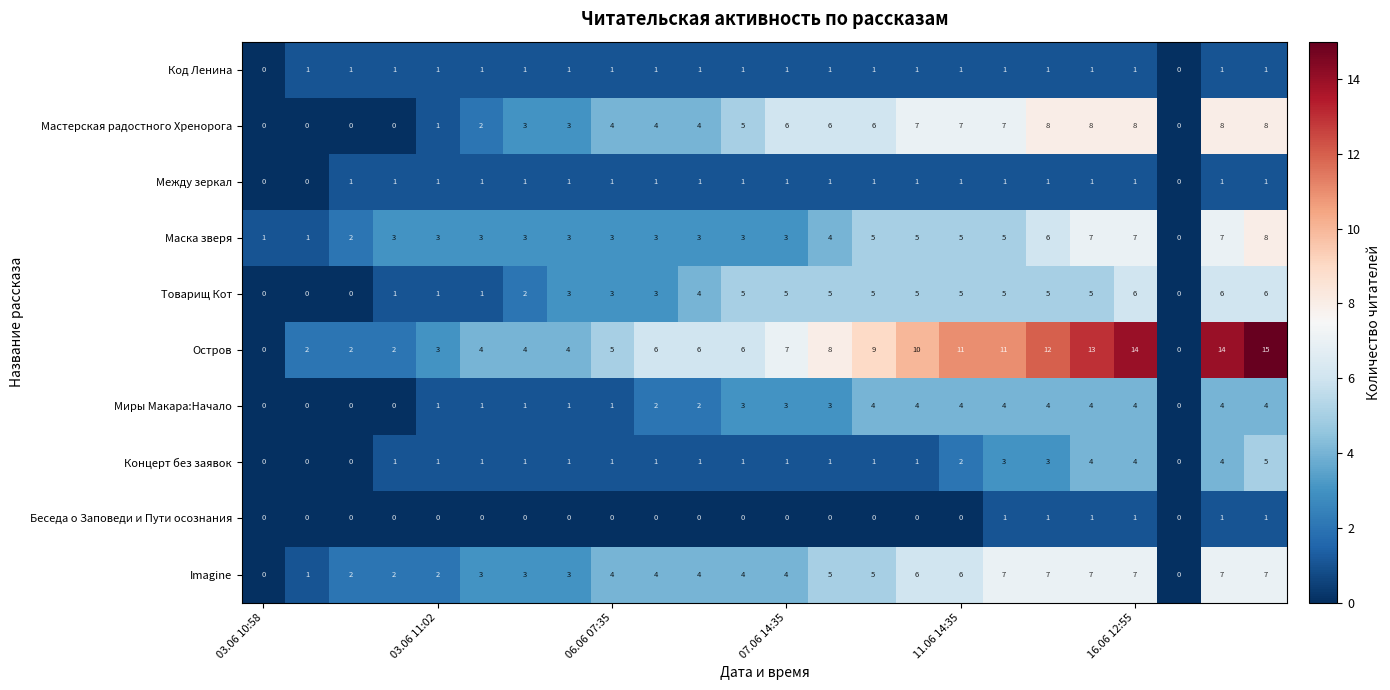

How many data points does each series have?

24